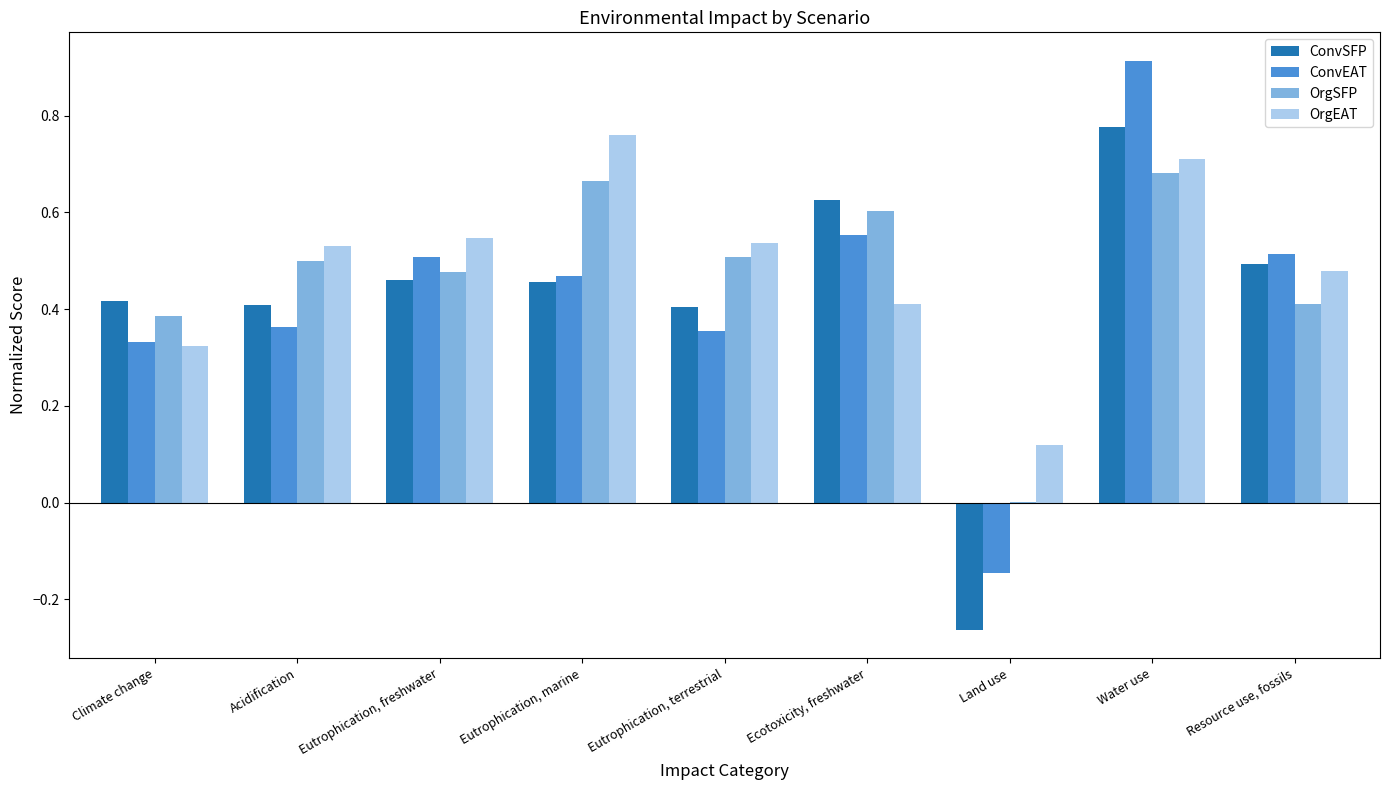

What are all the series names shown in the legend?

ConvSFP, ConvEAT, OrgSFP, OrgEAT